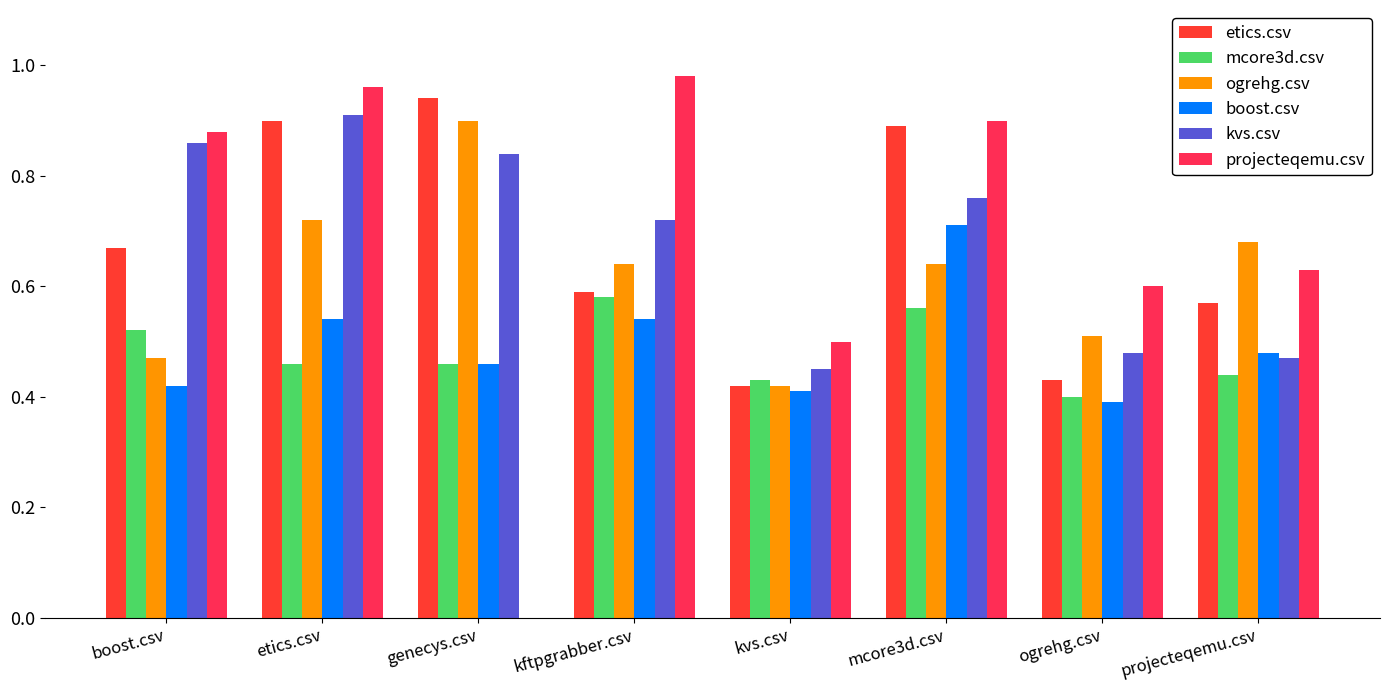

Is the value of ogrehg.csv at ogrehg.csv greater than the value of etics.csv at projecteqemu.csv?

No